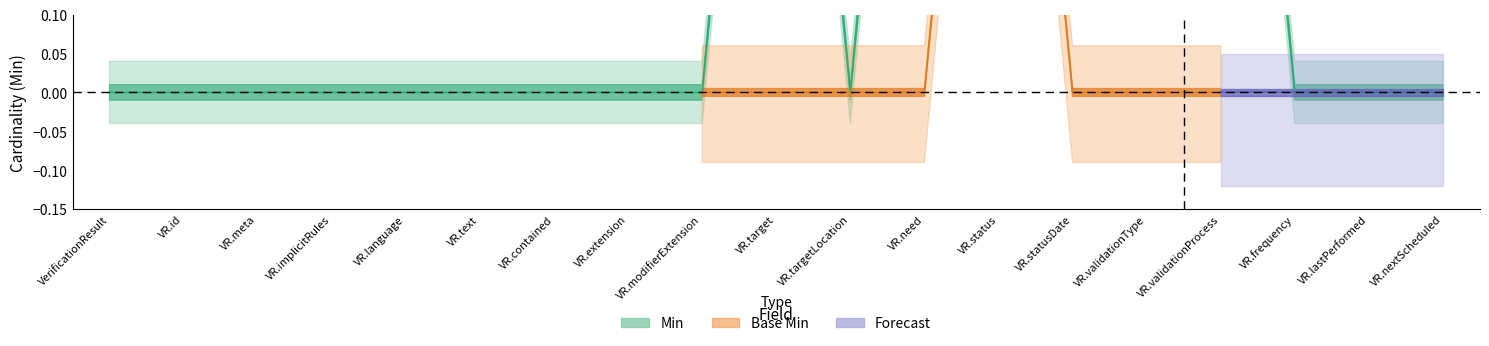

What position from the left is VR.language?

5